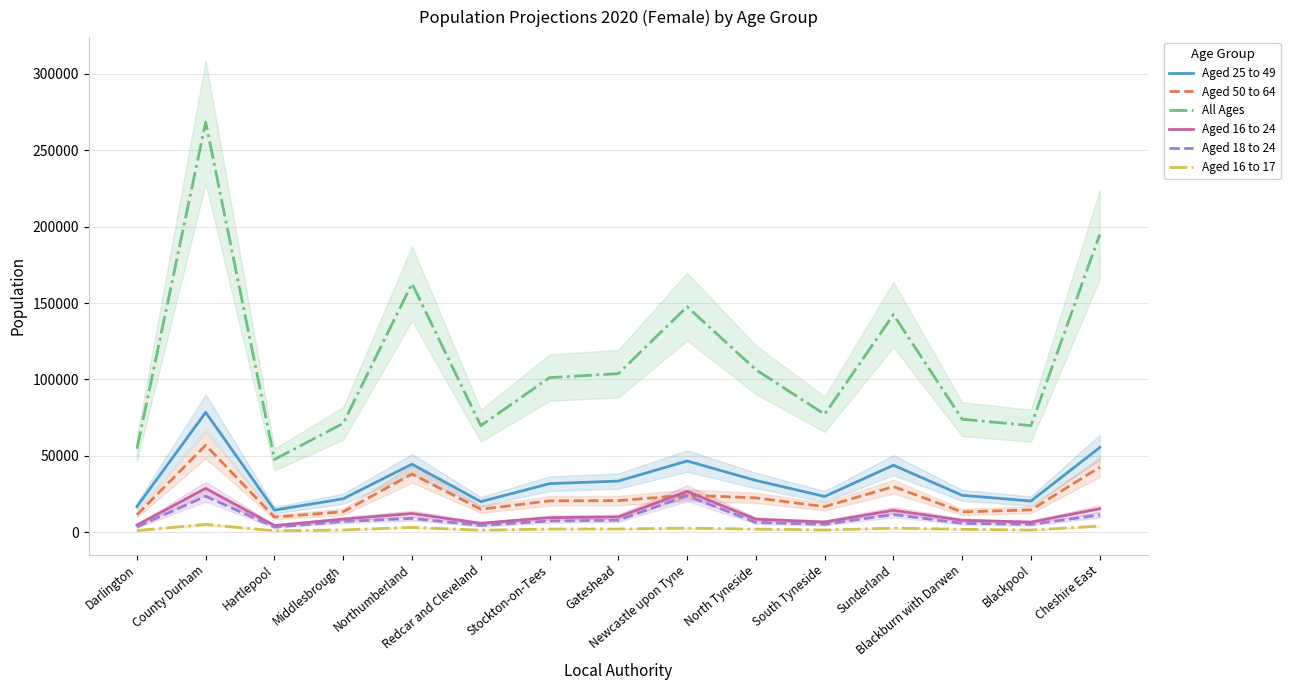

What is the total value across all series at South Tyneside?

130952